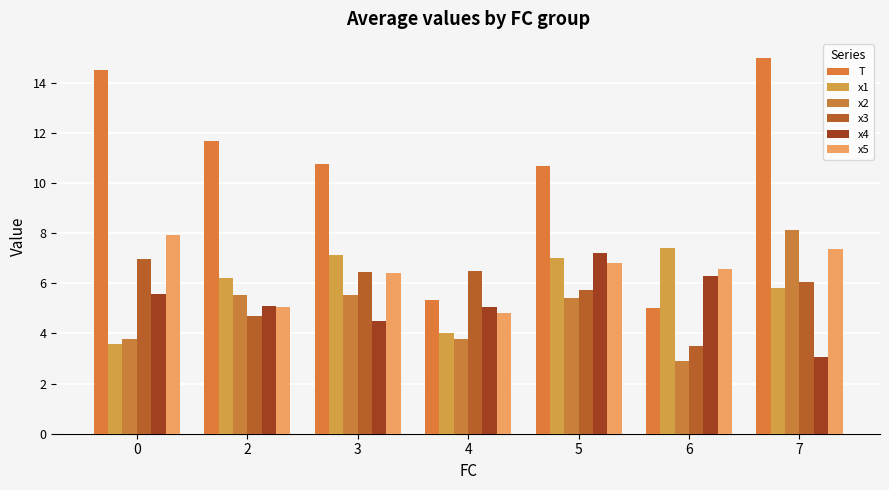

How many groups of bars are there?

7